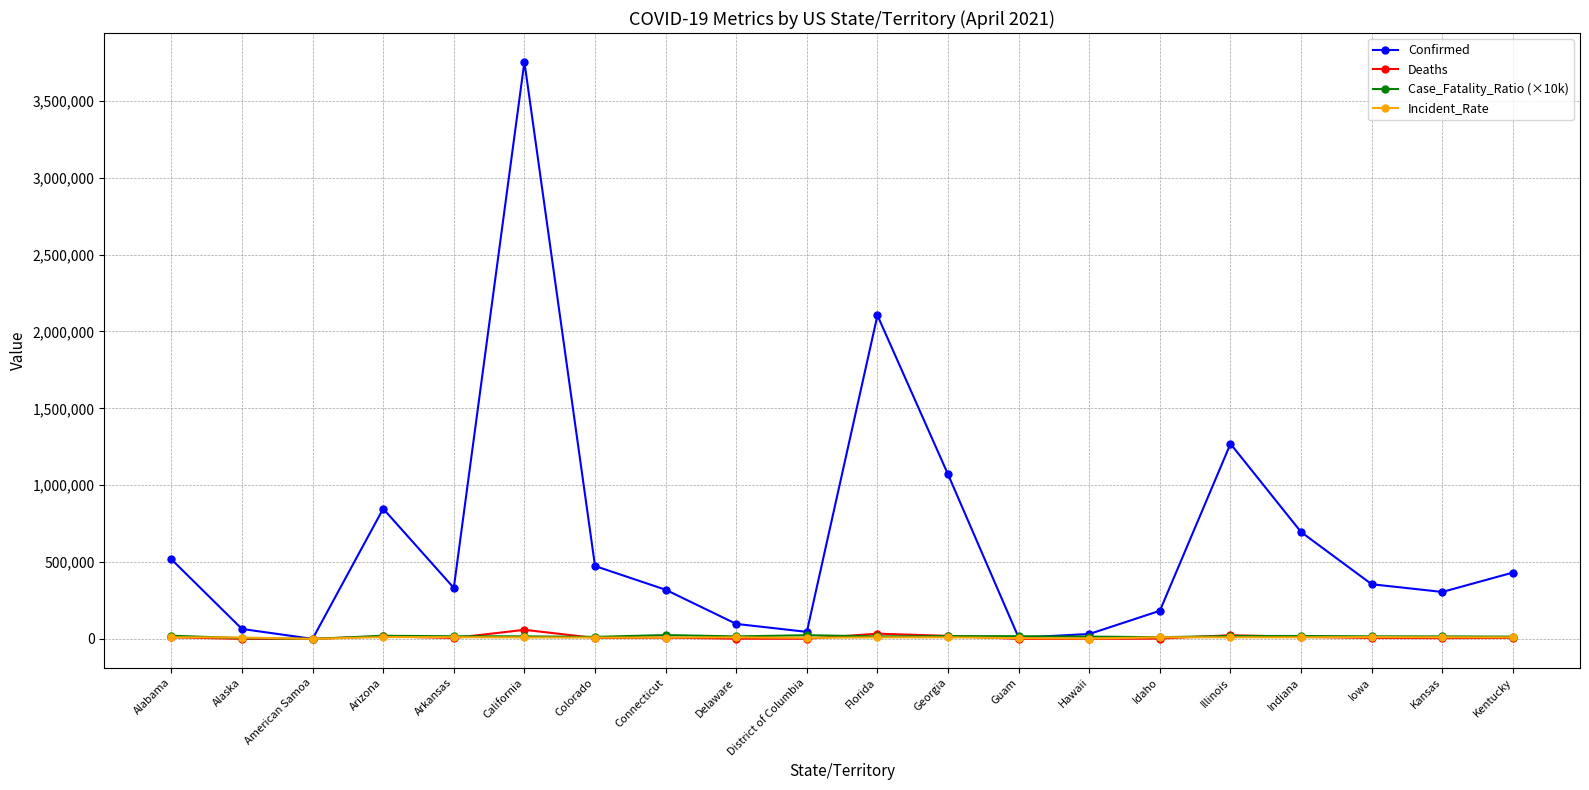

At which category is the sum across all series the highest?

California